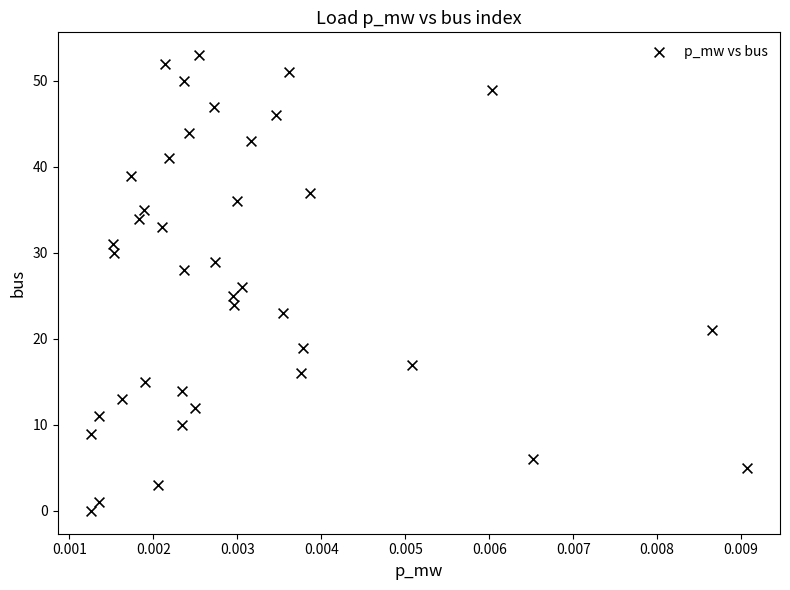

What is the range of Y values (max minus min)?

53